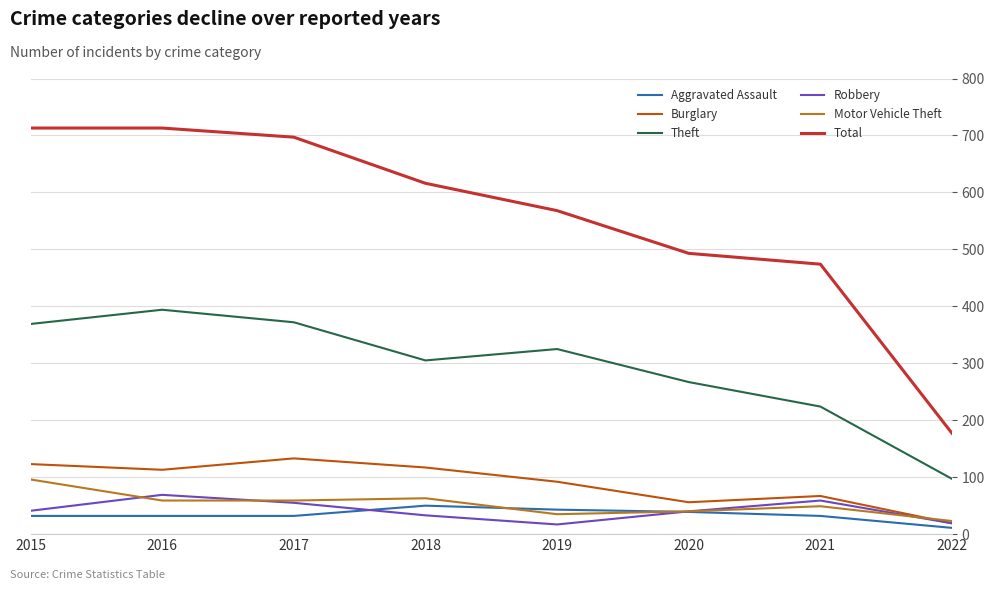

True or false: Theft has a value of 78 at 2019.

False